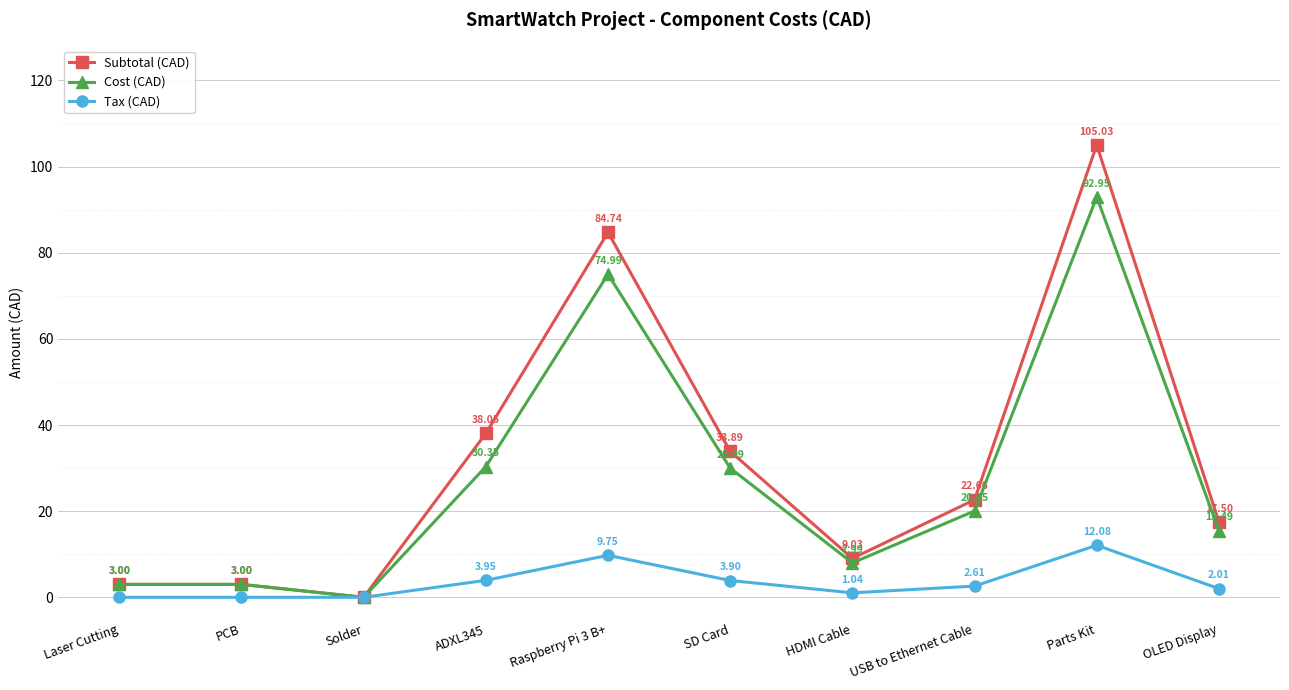

What is the average value of the Tax (CAD) series?

3.5